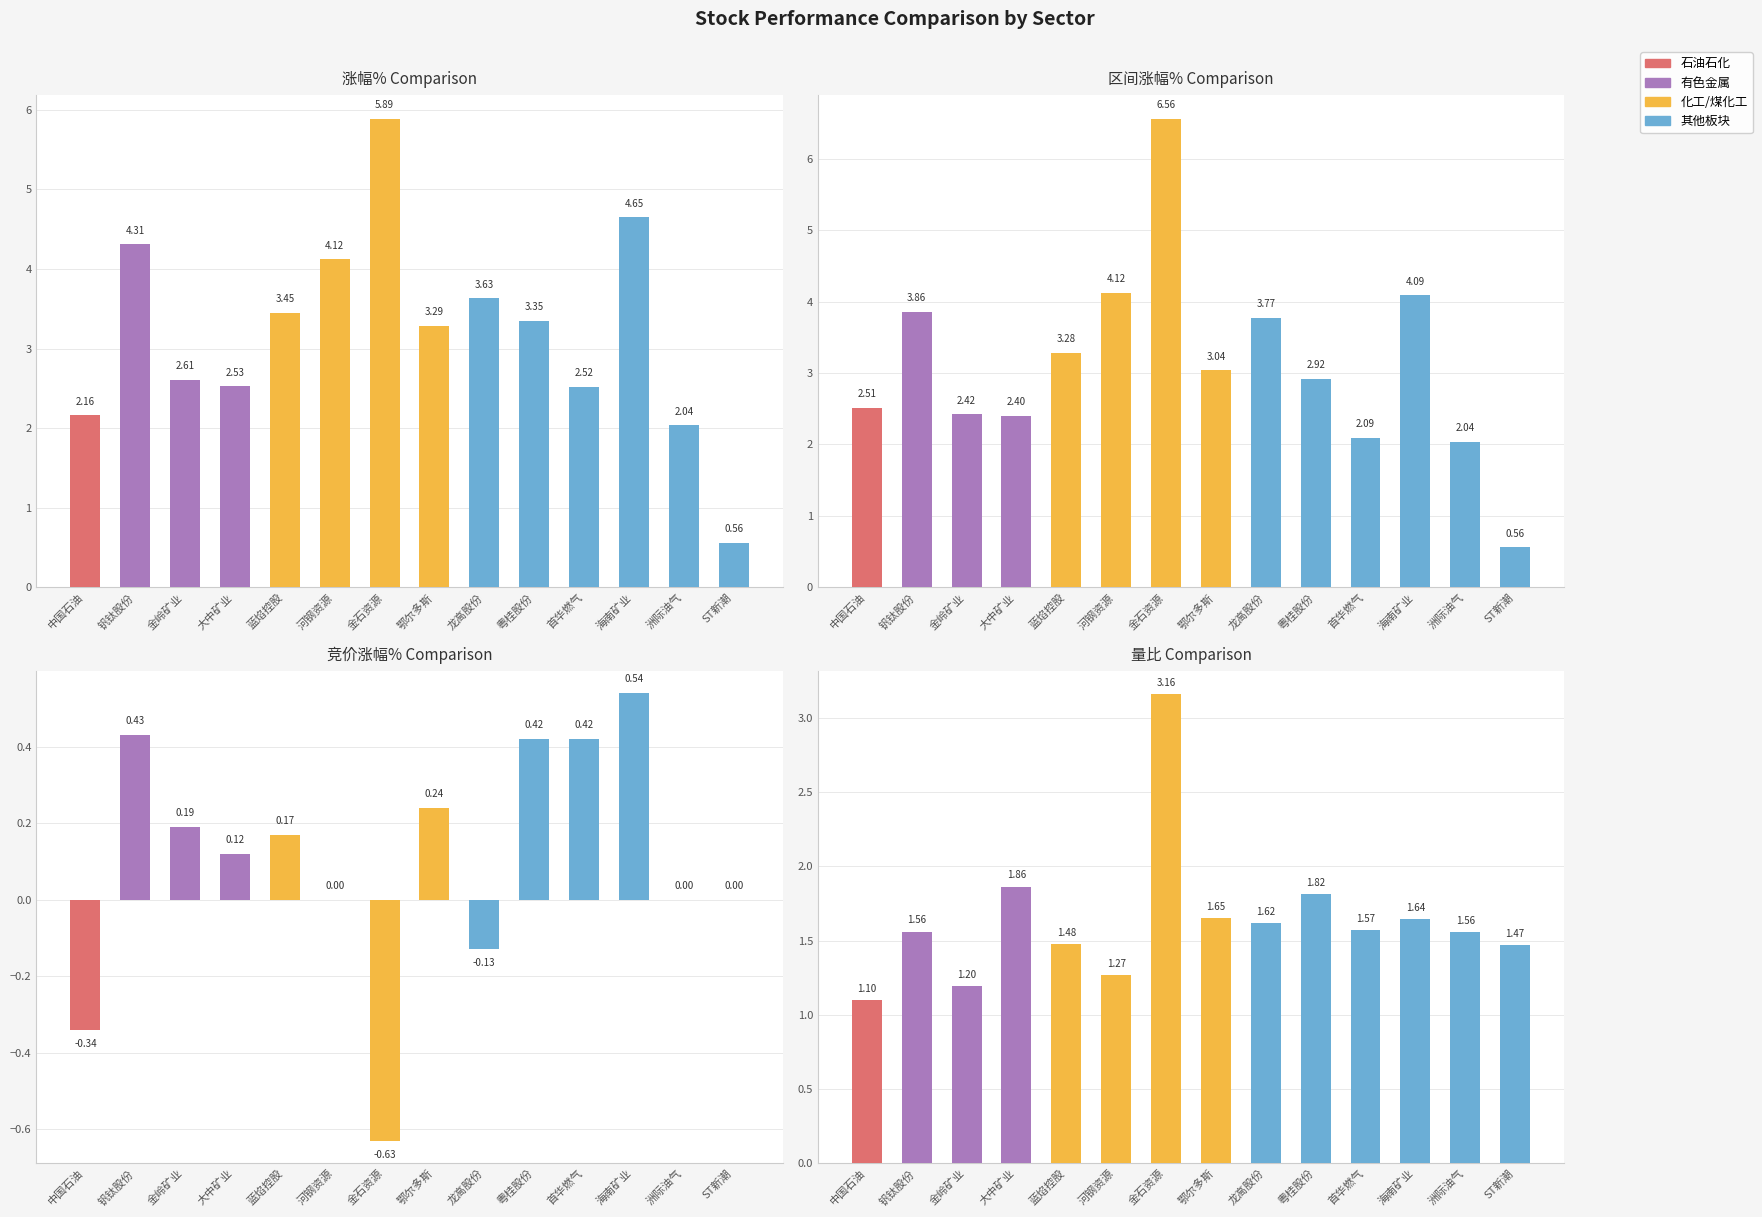

The 量比 series shows 2.0 at 河钢资源. True or false?

False